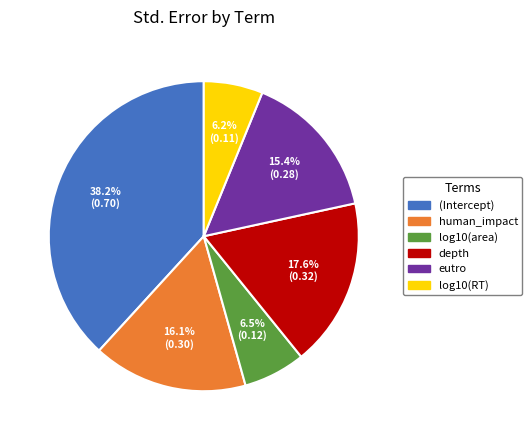

The human_impact slice represents 11% of the pie. True or false?

False